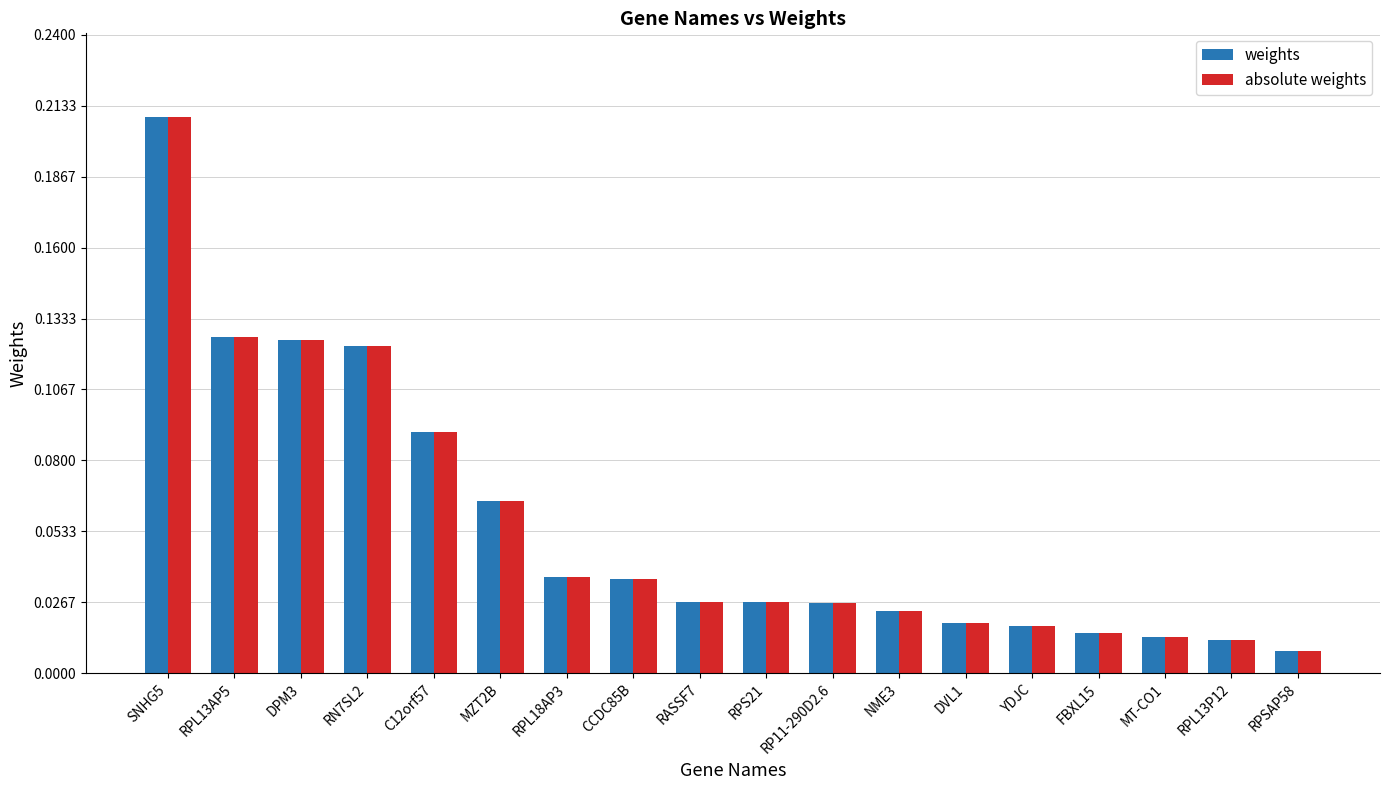

What is the sum of all absolute weights values?

1.0